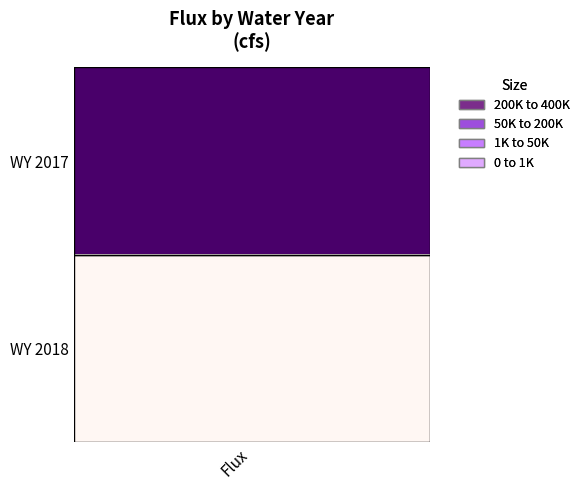

What is the difference between the values at 0 and 1?

292219.4